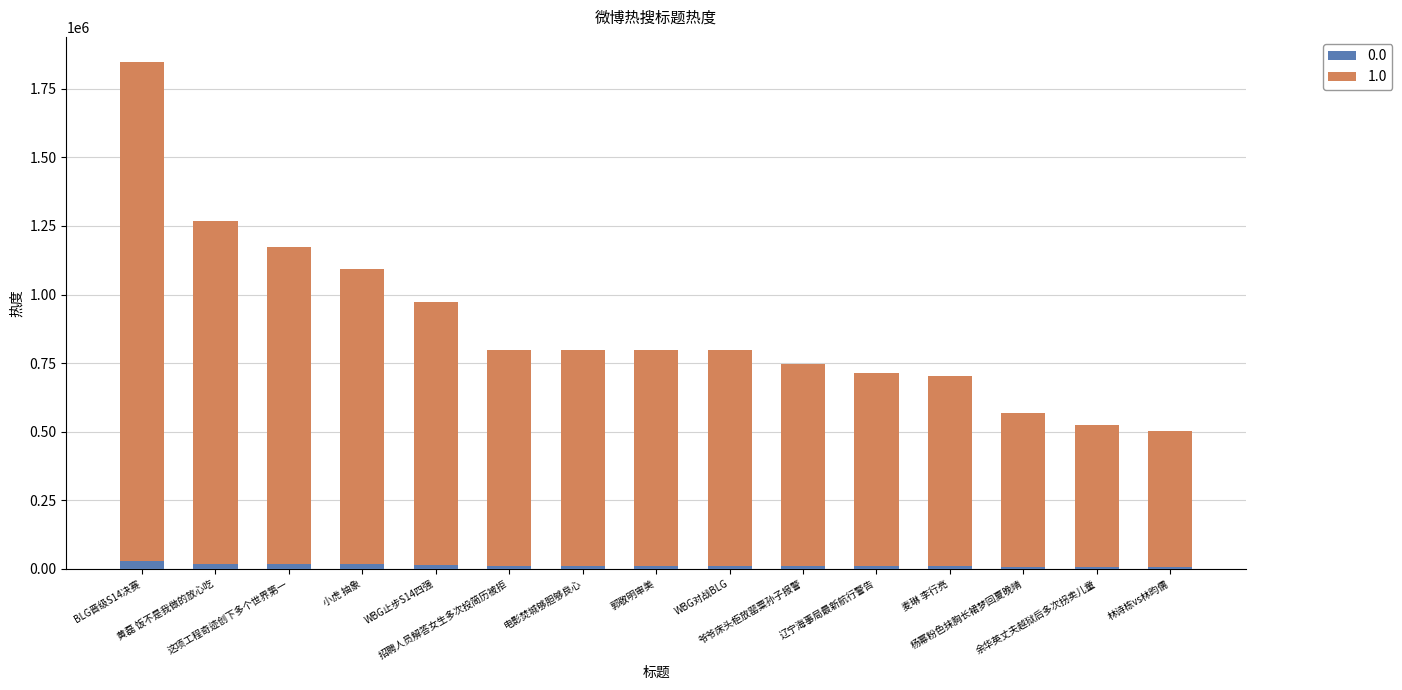

What is the sum of all 0.0 values?

199588.7